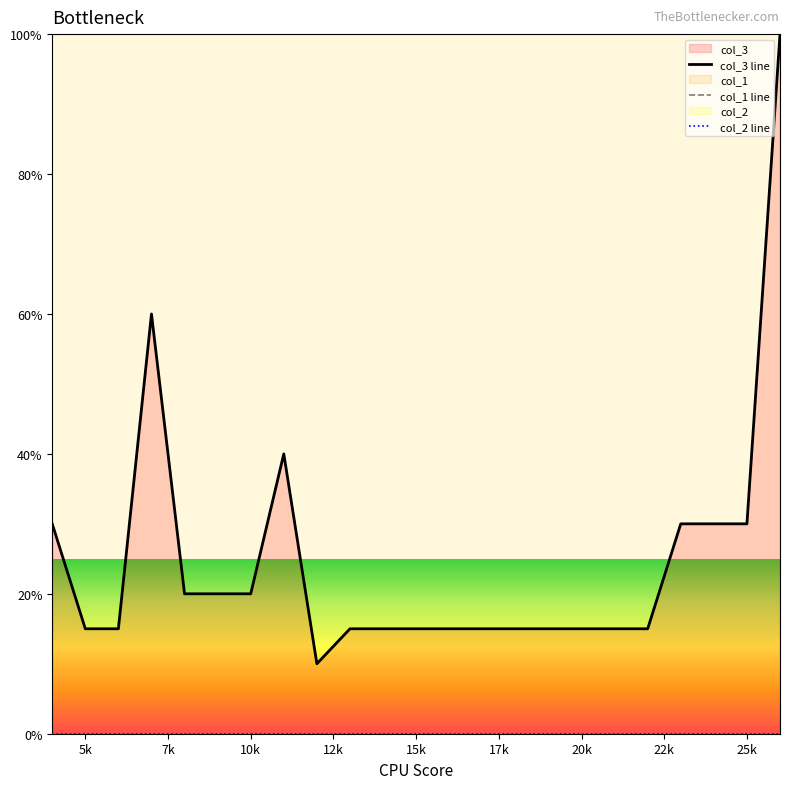

Is the value of col_1 line at 19 greater than the value of col_2 line at 17k?

No